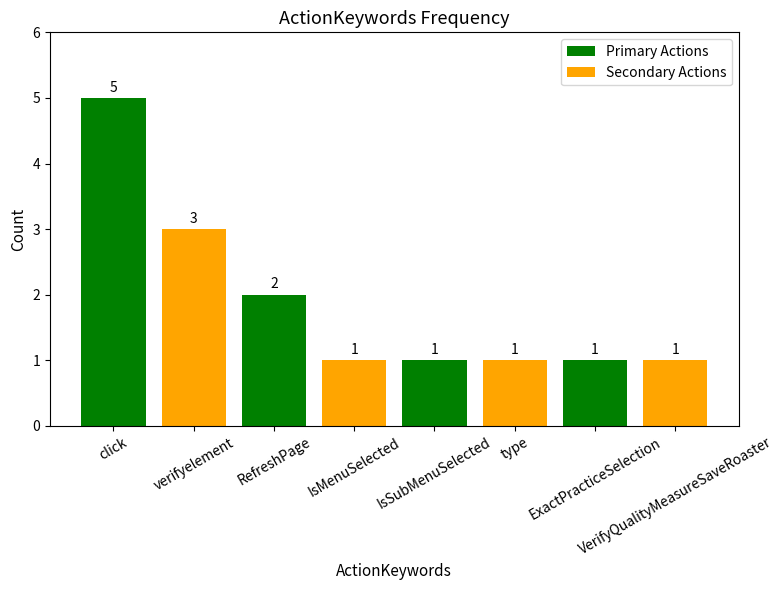

Which label corresponds to the largest value in the chart?

click